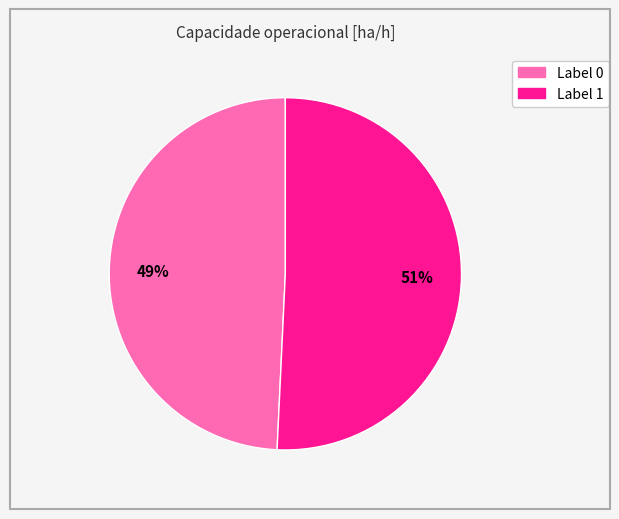

Count the number of slices in the pie.

2